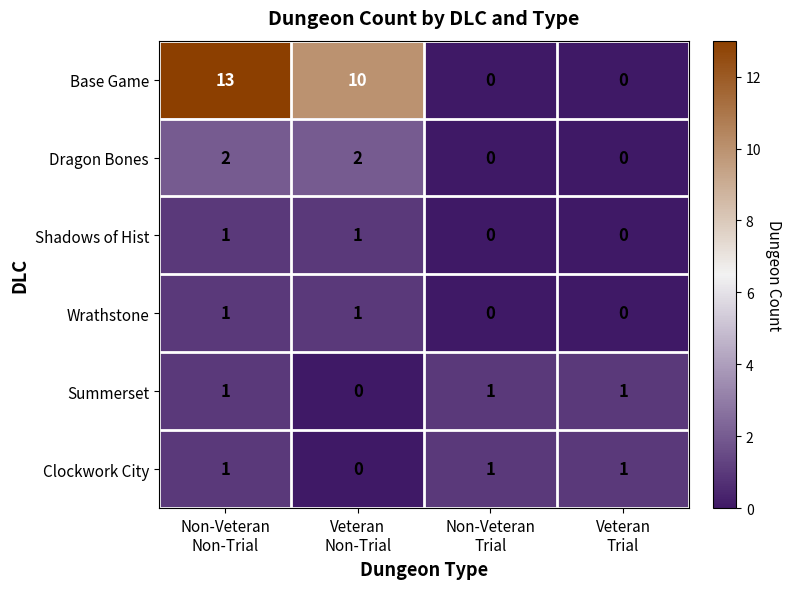

Which series has the largest total across all categories?

Base Game